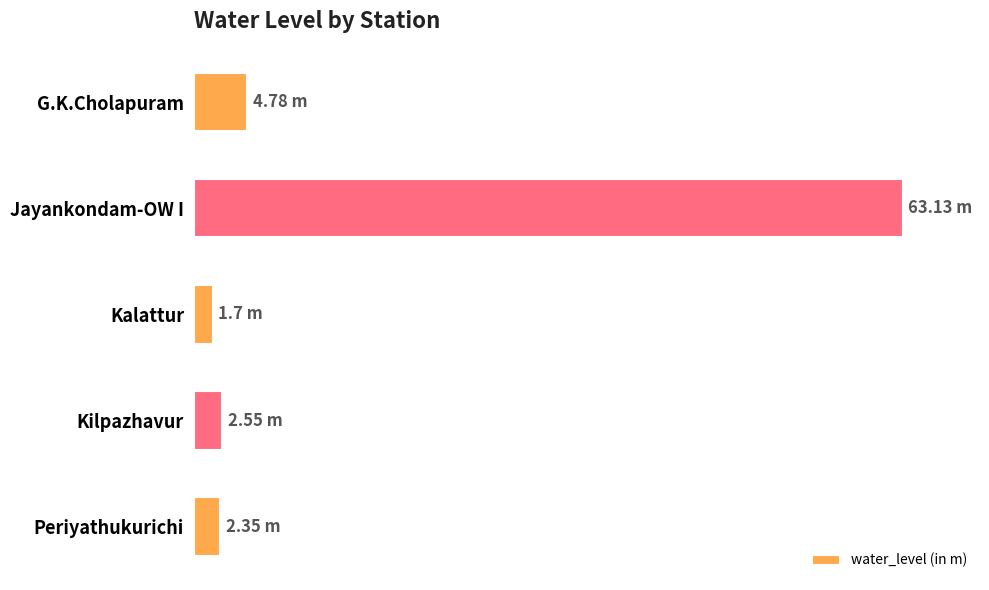

What is the difference between the maximum and minimum values?

61.4